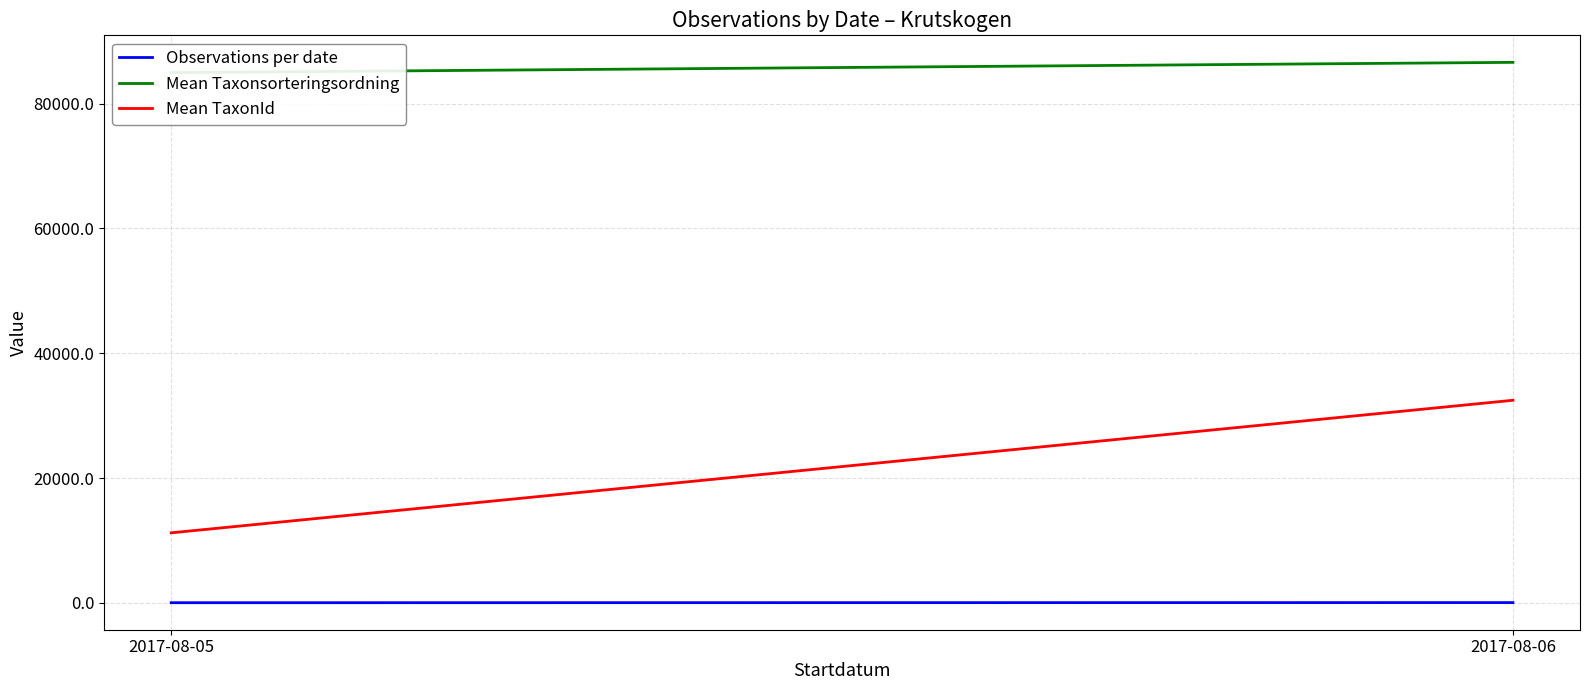

What are all the series names shown in the legend?

Observations per date, Mean Taxonsorteringsordning, Mean TaxonId